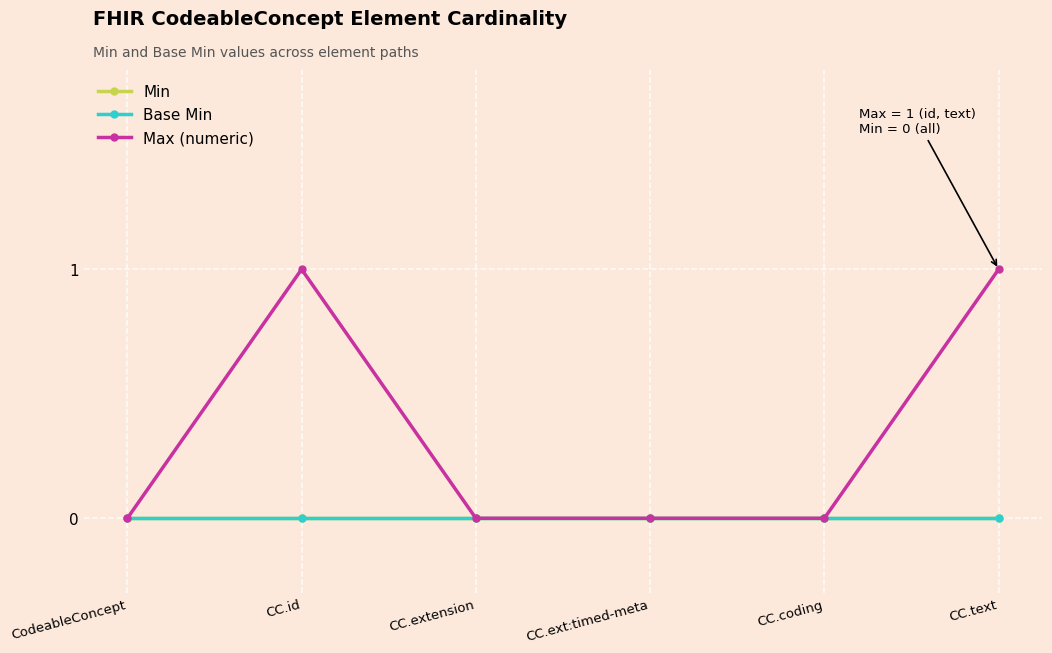

Is the value of Min at CC.coding greater than the value of Base Min at CC.text?

No